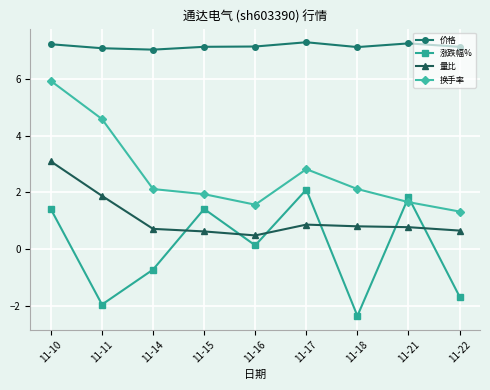

How many times do 量比 and 涨跌幅% cross each other?

6